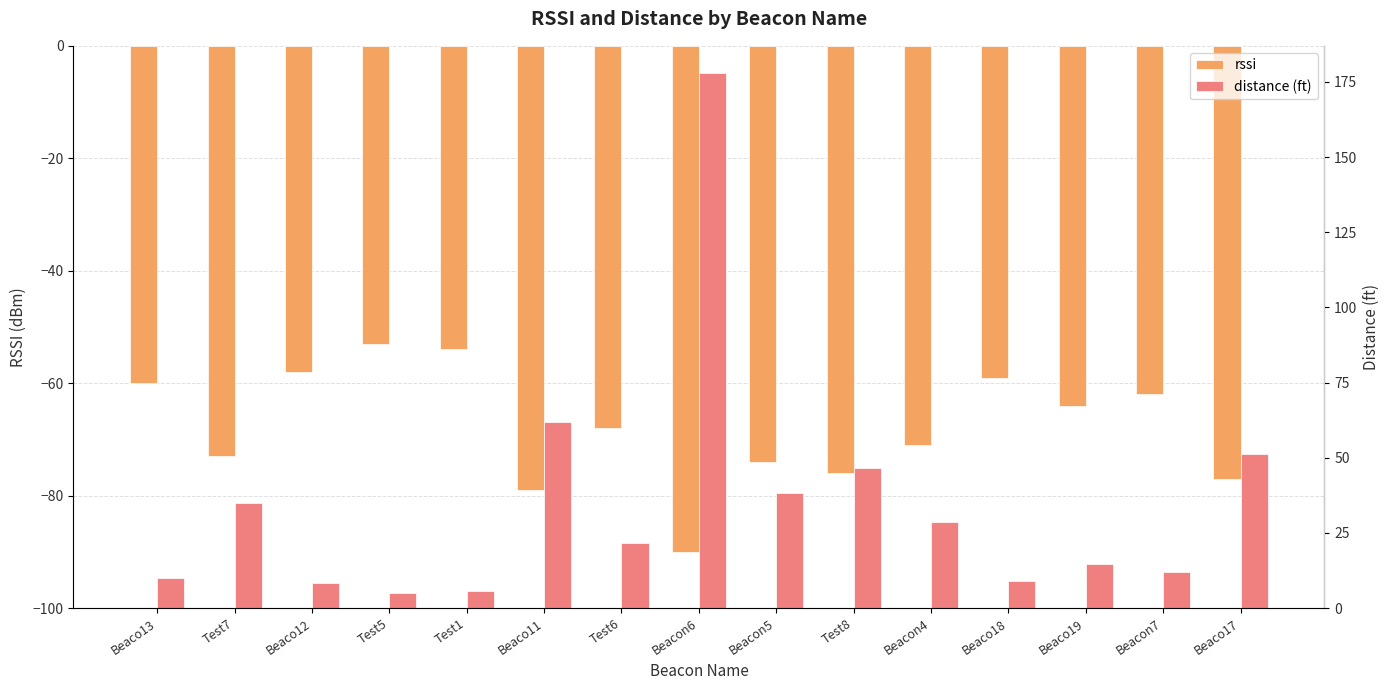

Which series changed the most between Beaco13 and Beacon4?

distance (ft)